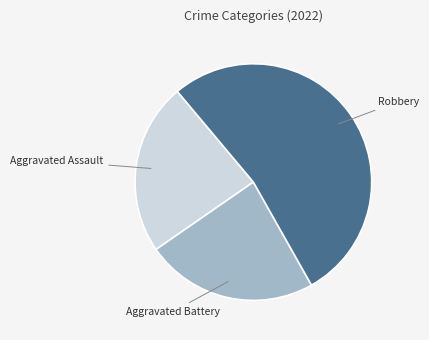

Does any single category account for the majority?

Yes